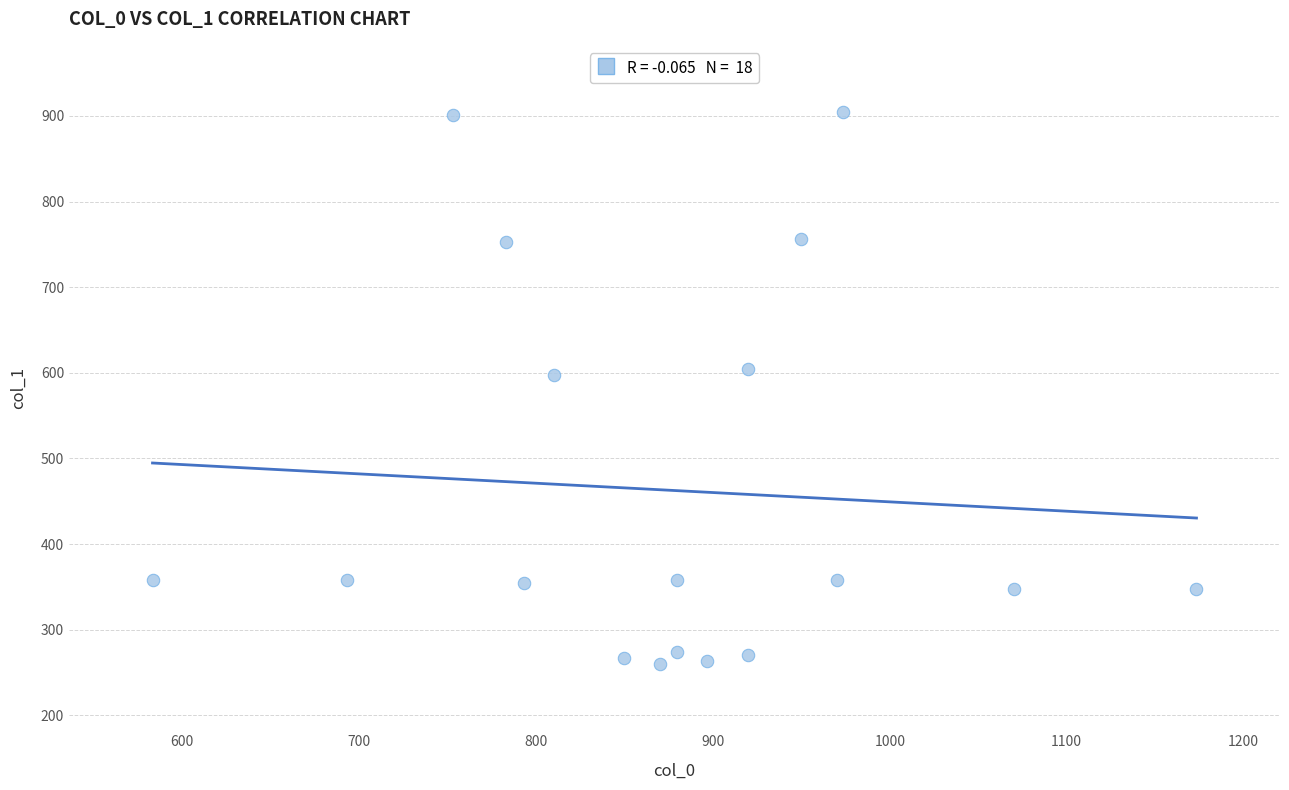

What is the range of X values (max minus min)?

590.0